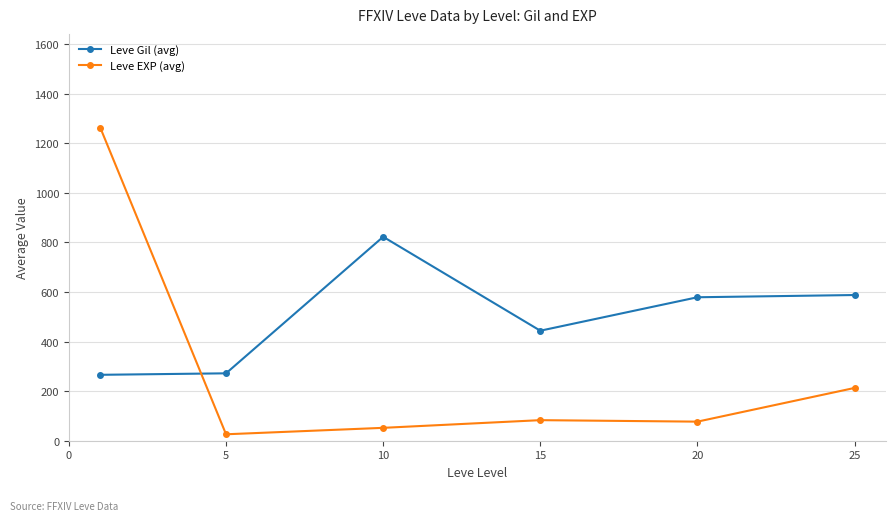

What is the sum of all Leve Gil (avg) values?

2972